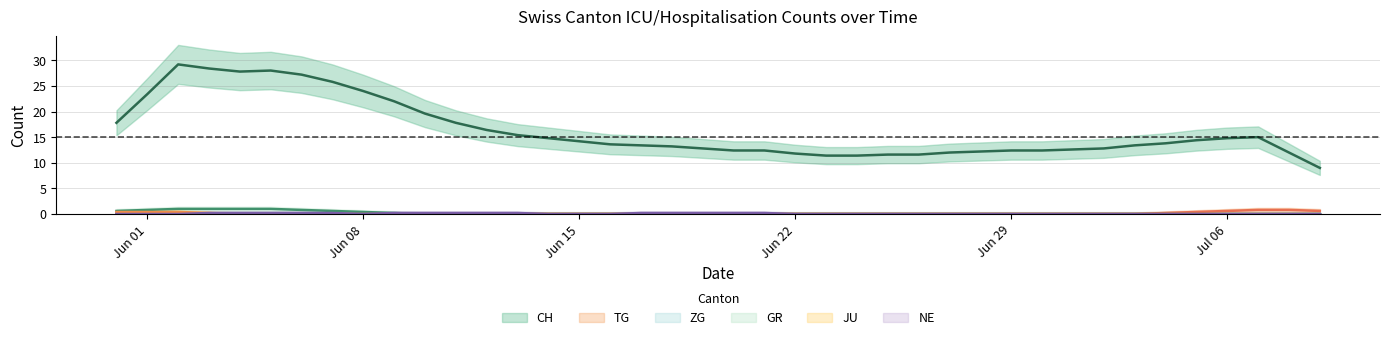

True or false: JU and GR cross at least once.

False